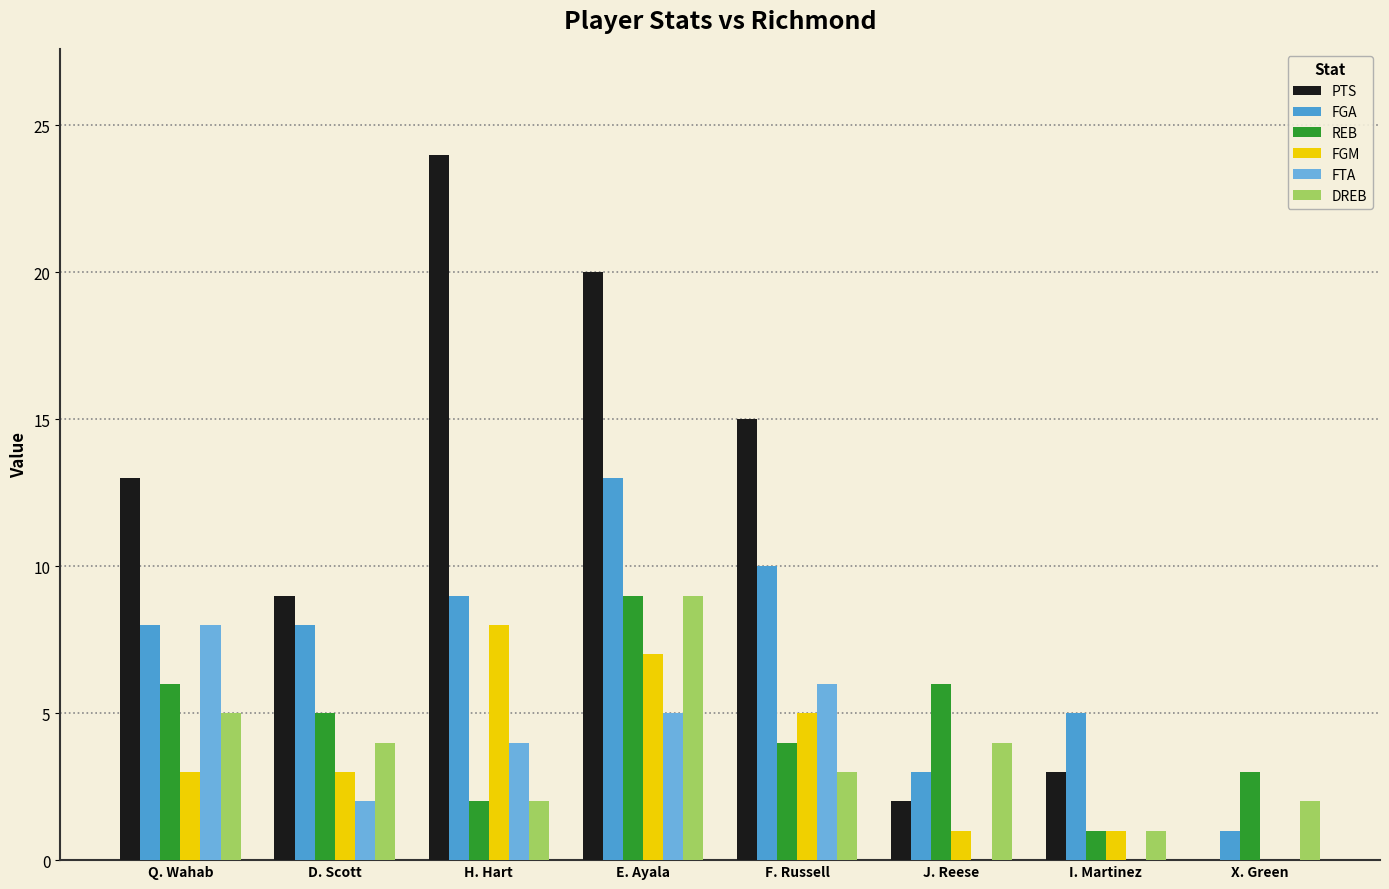

At which category is the sum across all series the highest?

E. Ayala